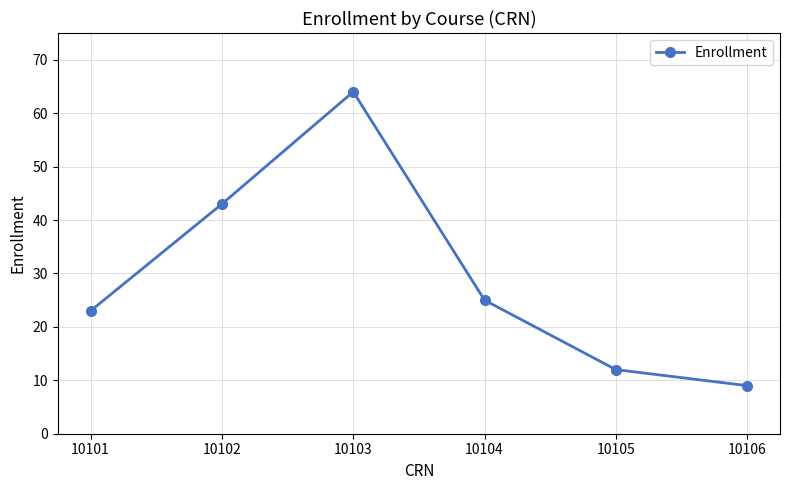

The value at 10105 is 12. True or false?

True